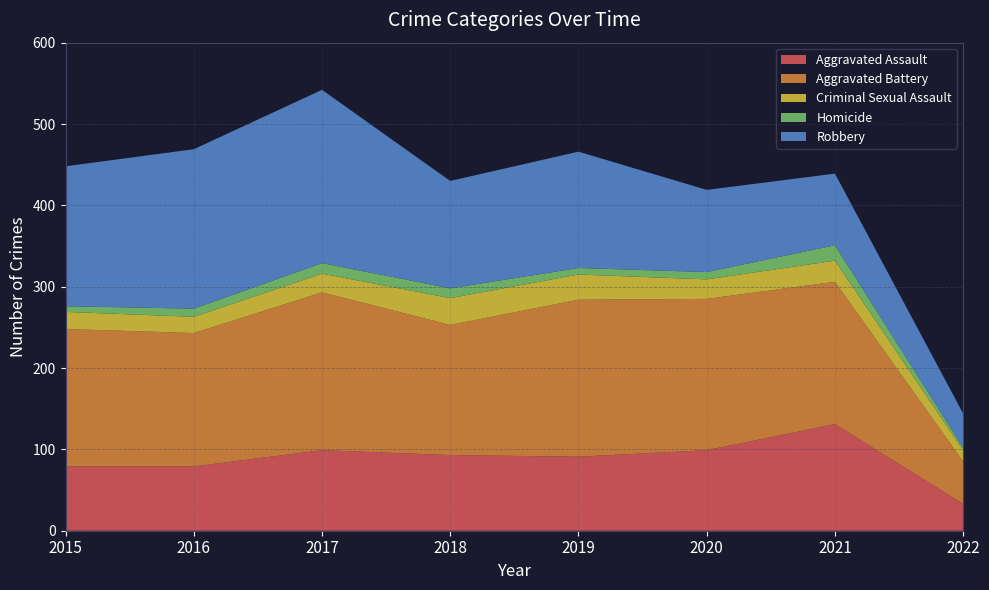

Reading left to right, list all the values displayed in this chart.

Aggravated Assault: 79	79	99	93	91	99	131	33
Aggravated Battery: 169	164	194	160	193	186	175	52
Criminal Sexual Assault: 21	20	23	33	31	24	26	14
Homicide: 7	10	13	12	8	9	19	3
Robbery: 172	196	213	132	143	101	88	42